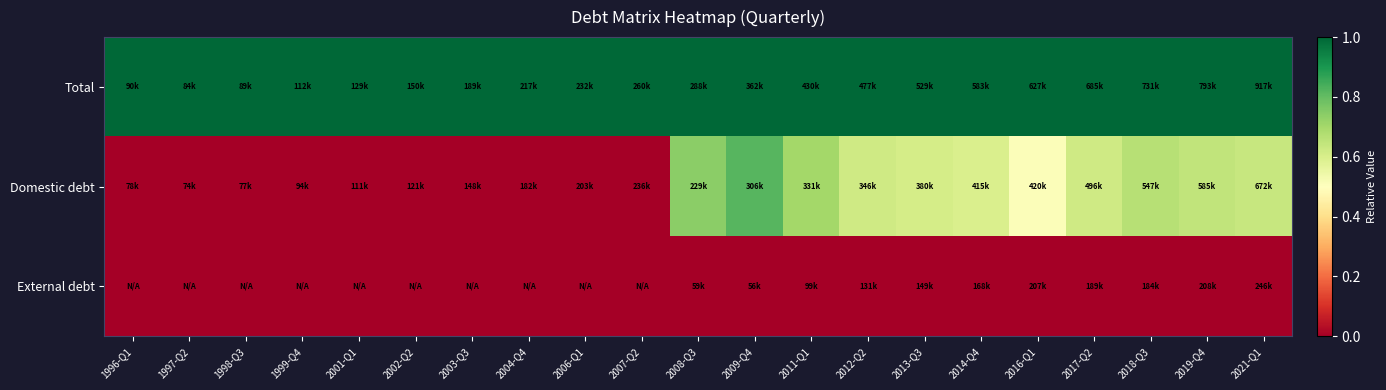

Reading left to right, extract all data points from this chart.

Total: 1996-Q1=1.0	1997-Q2=1.0	1998-Q3=1.0	1999-Q4=1.0	2001-Q1=1.0	2002-Q2=1.0	2003-Q3=1.0	2004-Q4=1.0	2006-Q1=1.0	2007-Q2=1.0	2008-Q3=1.0	2009-Q4=1.0	2011-Q1=1.0	2012-Q2=1.0	2013-Q3=1.0	2014-Q4=1.0	2016-Q1=1.0	2017-Q2=1.0	2018-Q3=1.0	2019-Q4=1.0	2021-Q1=1.0
Domestic debt: 1996-Q1=0.0	1997-Q2=0.0	1998-Q3=0.0	1999-Q4=0.0	2001-Q1=0.0	2002-Q2=0.0	2003-Q3=0.0	2004-Q4=0.0	2006-Q1=0.0	2007-Q2=0.0	2008-Q3=0.7	2009-Q4=0.8	2011-Q1=0.7	2012-Q2=0.6	2013-Q3=0.6	2014-Q4=0.6	2016-Q1=0.5	2017-Q2=0.6	2018-Q3=0.7	2019-Q4=0.6	2021-Q1=0.6
External debt: 1996-Q1=-6.0	1997-Q2=-8.2	1998-Q3=-6.4	1999-Q4=-5.1	2001-Q1=-6.1	2002-Q2=-4.2	2003-Q3=-3.7	2004-Q4=-5.3	2006-Q1=-7.0	2007-Q2=-9.9	2008-Q3=0.0	2009-Q4=0.0	2011-Q1=0.0	2012-Q2=0.0	2013-Q3=0.0	2014-Q4=0.0	2016-Q1=0.0	2017-Q2=0.0	2018-Q3=0.0	2019-Q4=0.0	2021-Q1=0.0